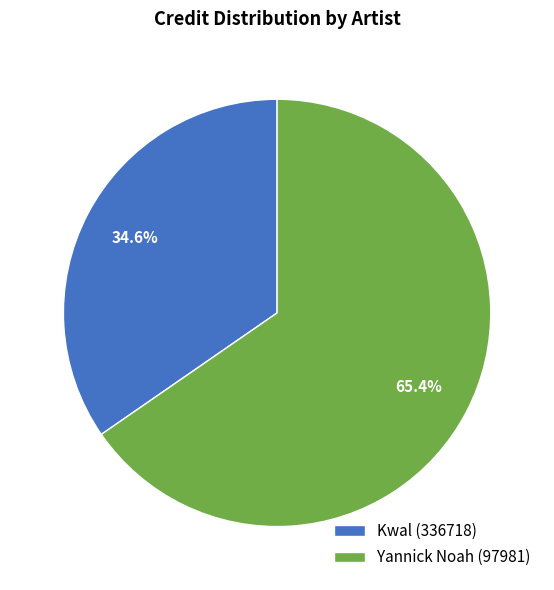

Is it true that Kwal (336718) is 35% of the pie?

True